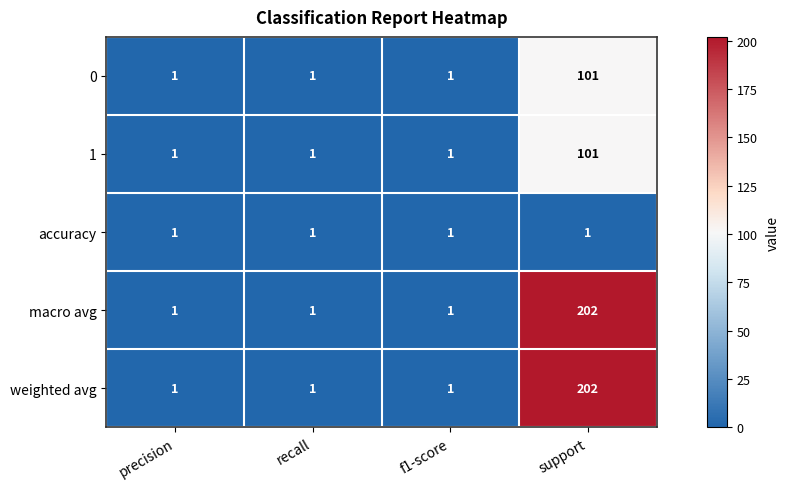

Is it true that macro avg equals 1 at precision?

True